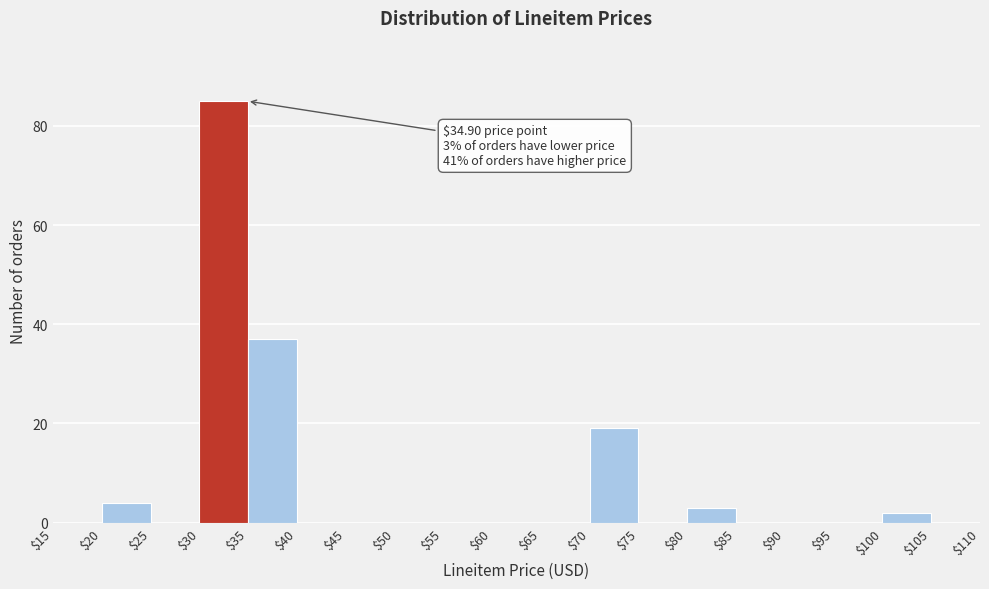

Over which range of the x-axis is the bar tallest?

$30 to $35